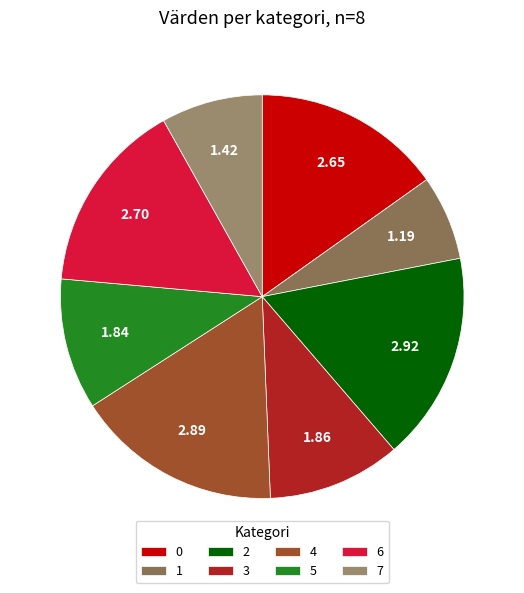

Combined, what portion of the pie is 6 and 0?

30.6%